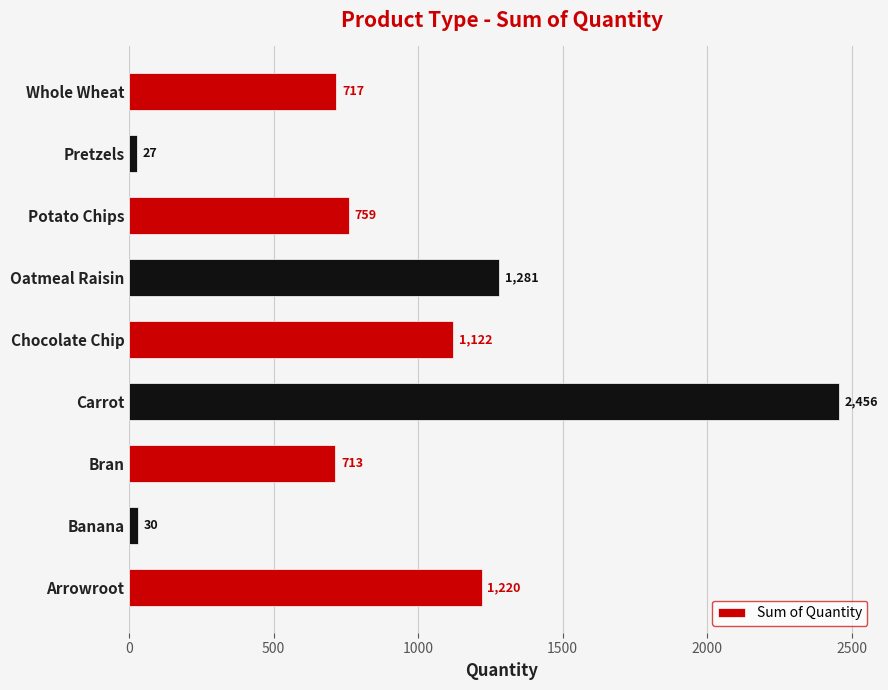

Reading bottom to top, extract all data points from this chart.

Arrowroot=1220	Banana=30	Bran=713	Carrot=2456	Chocolate Chip=1122	Oatmeal Raisin=1281	Potato Chips=759	Pretzels=27	Whole Wheat=717